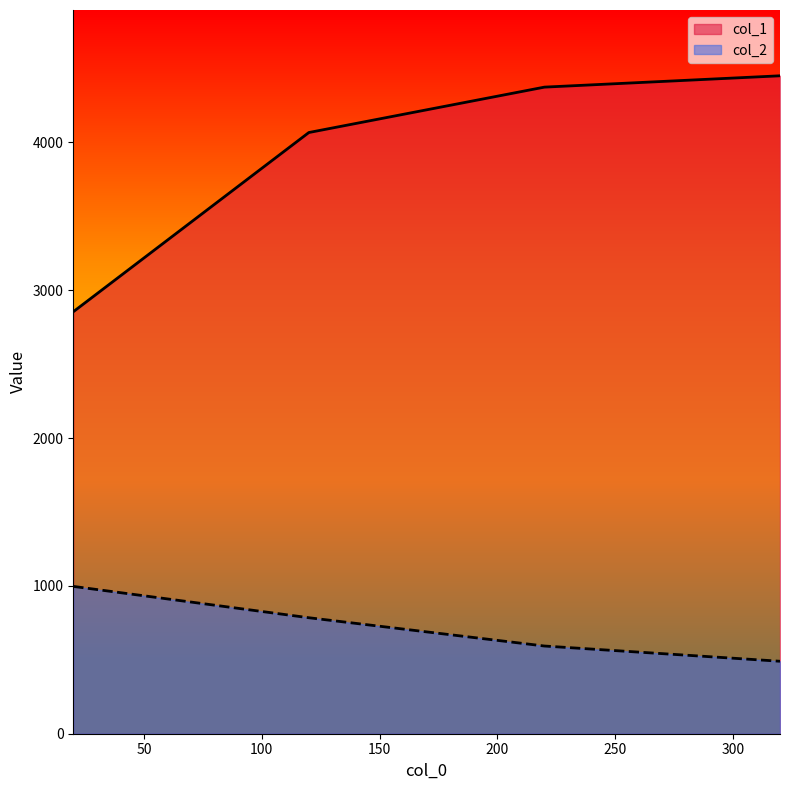

What is the maximum value for col_2?

996.8